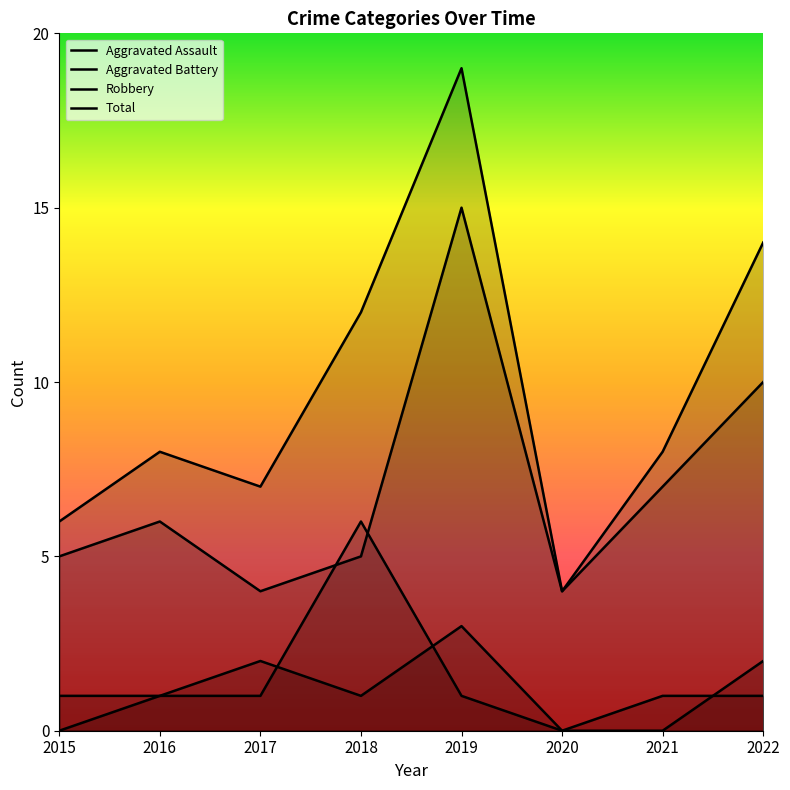

Reading left to right, extract all data points from this chart.

Aggravated Assault: 2015=0	2016=1	2017=2	2018=1	2019=3	2020=0	2021=0	2022=2
Aggravated Battery: 2015=1	2016=1	2017=1	2018=6	2019=1	2020=0	2021=1	2022=1
Robbery: 2015=5	2016=6	2017=4	2018=5	2019=15	2020=4	2021=7	2022=10
Total: 2015=6	2016=8	2017=7	2018=12	2019=19	2020=4	2021=8	2022=14